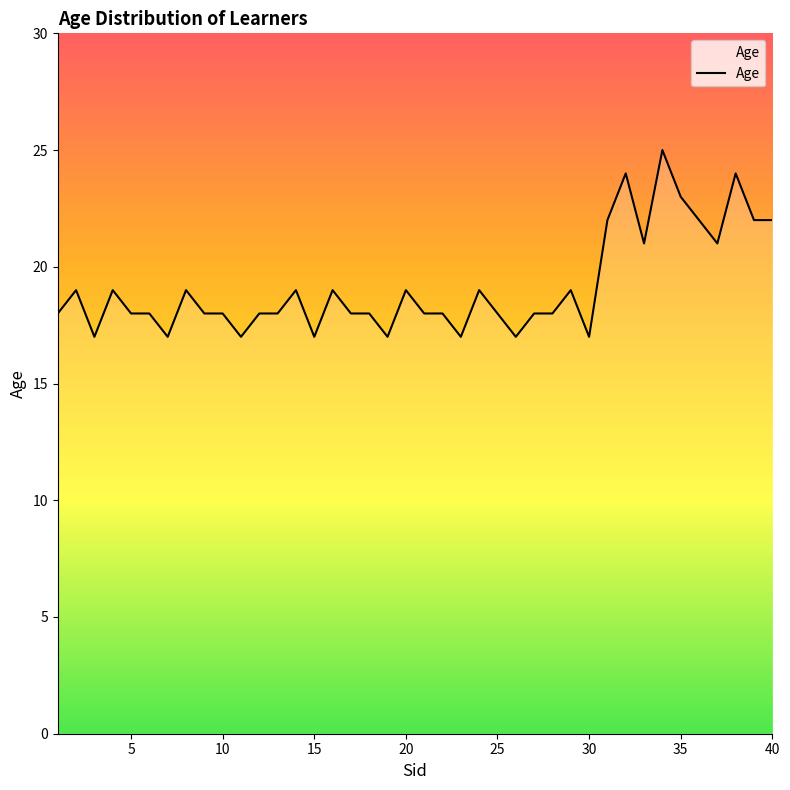

What is the difference between the maximum and minimum values?

8